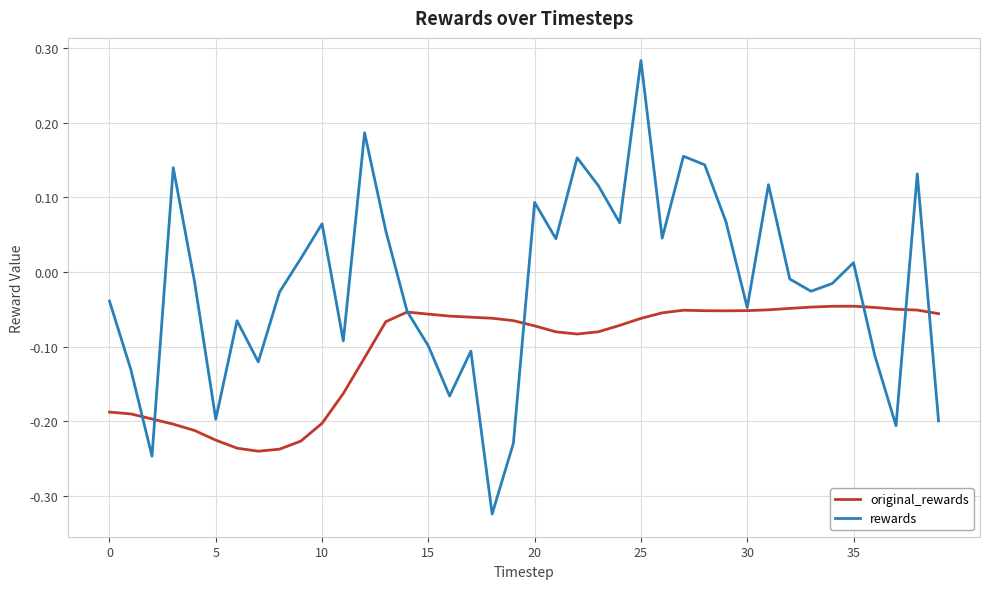

How many categories are shown in the chart?

40